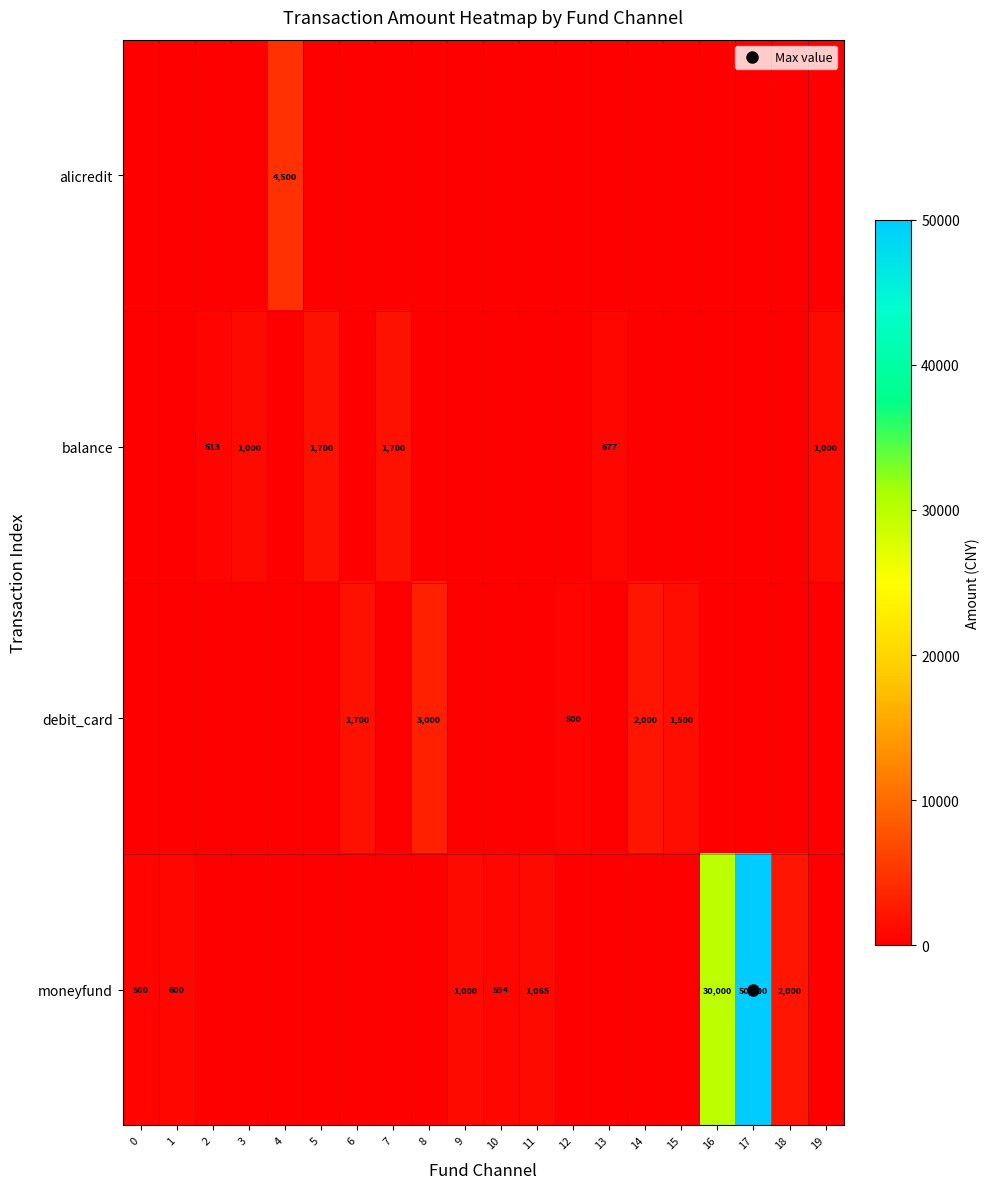

The value of balance at 11 is 0.0. True or false?

True